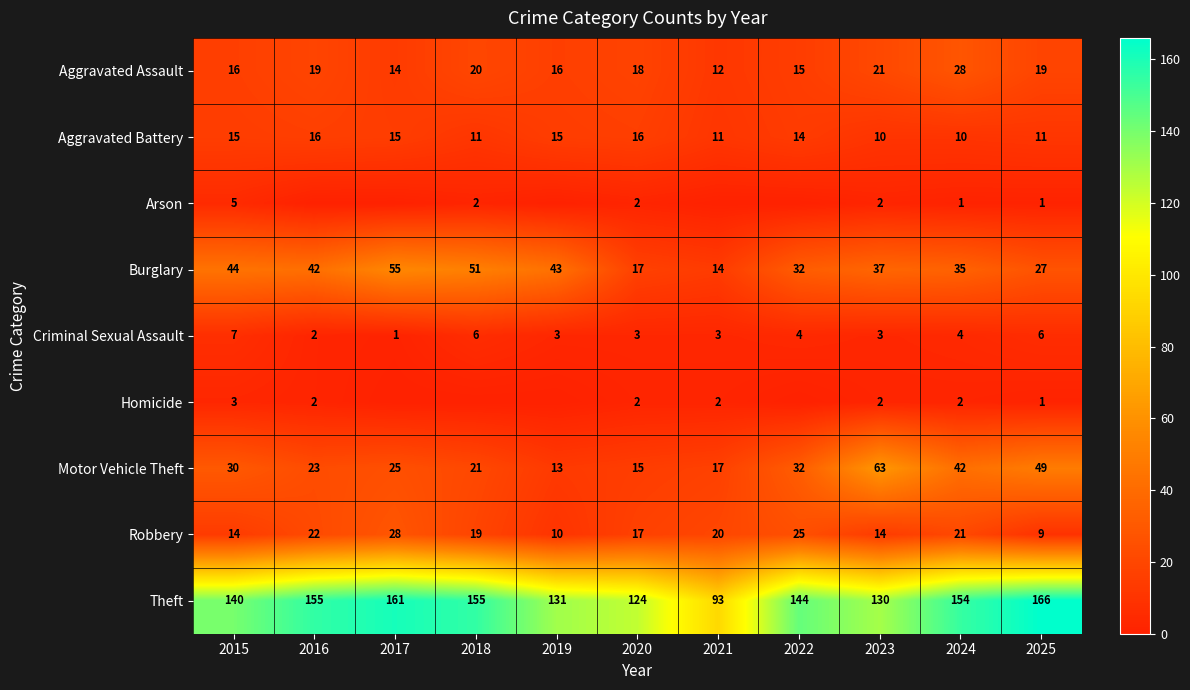

How many data points in Motor Vehicle Theft are less than 25?

5